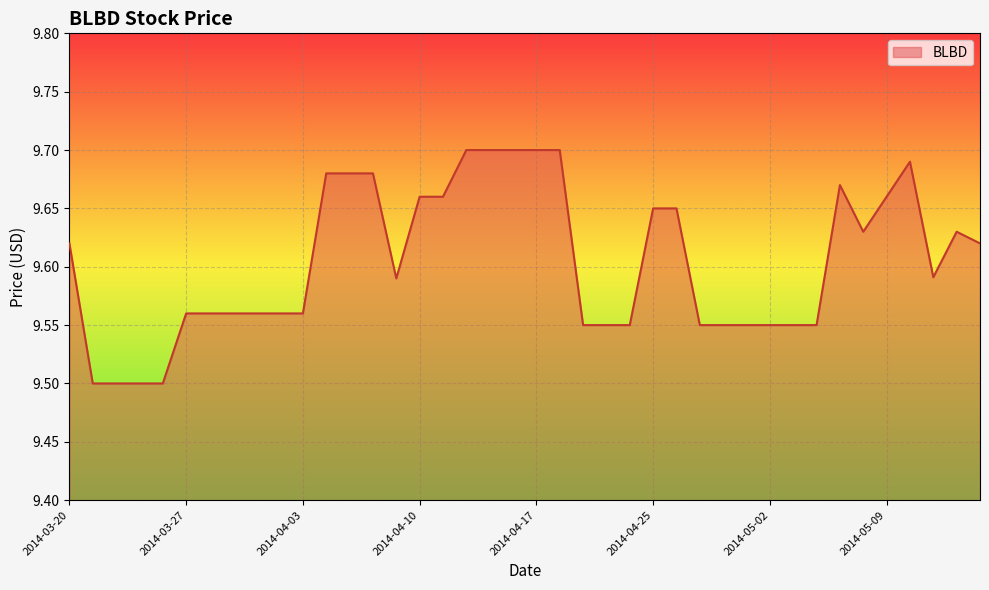

Does the chart display data point markers on the line(s)?

No